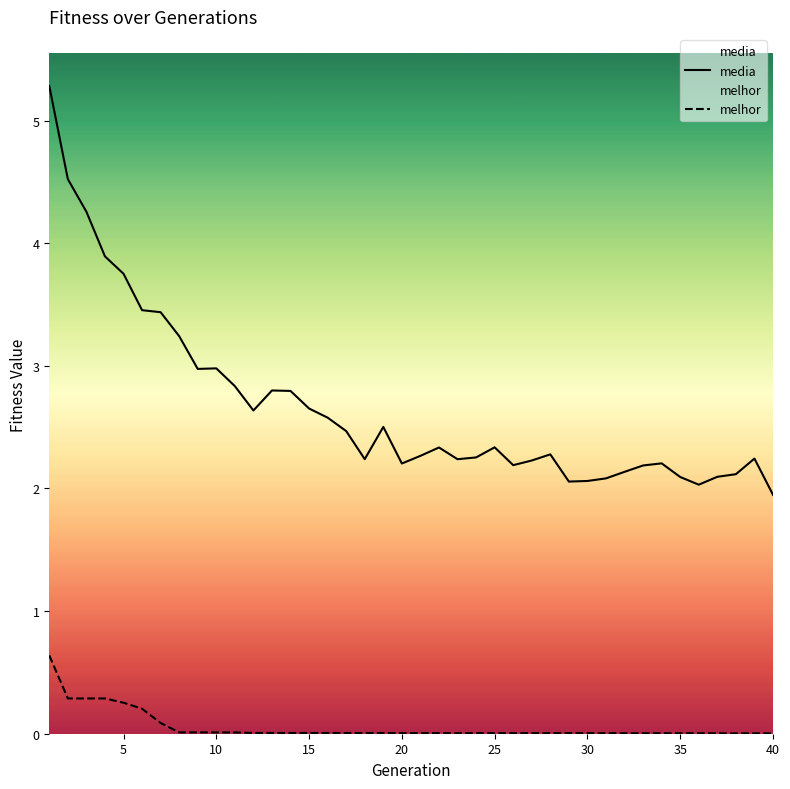

Rank the series by their maximum value, from lowest to highest.

melhor, media